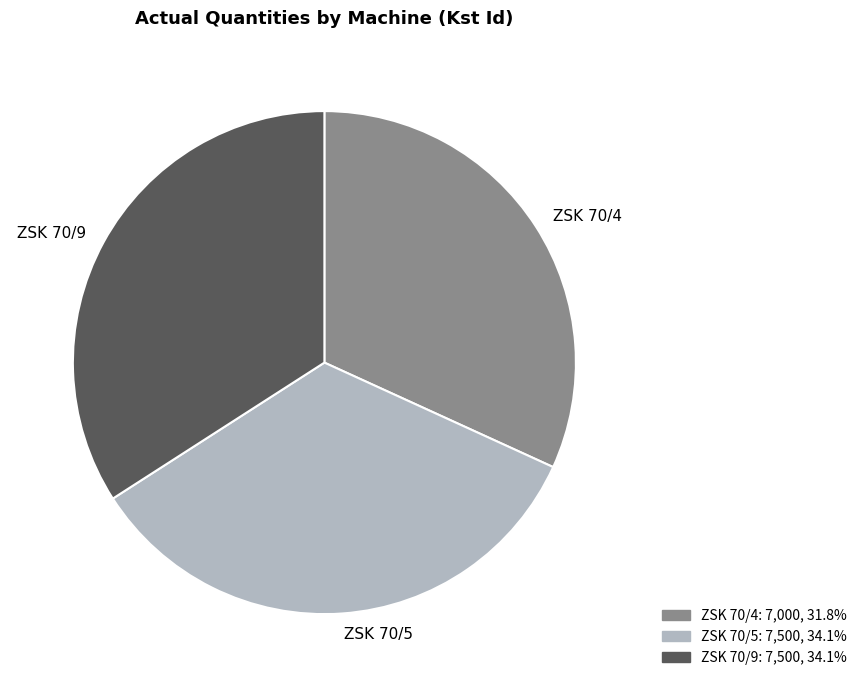

What is the ratio of the value at ZSK 70/4 to the value at ZSK 70/5?

0.9